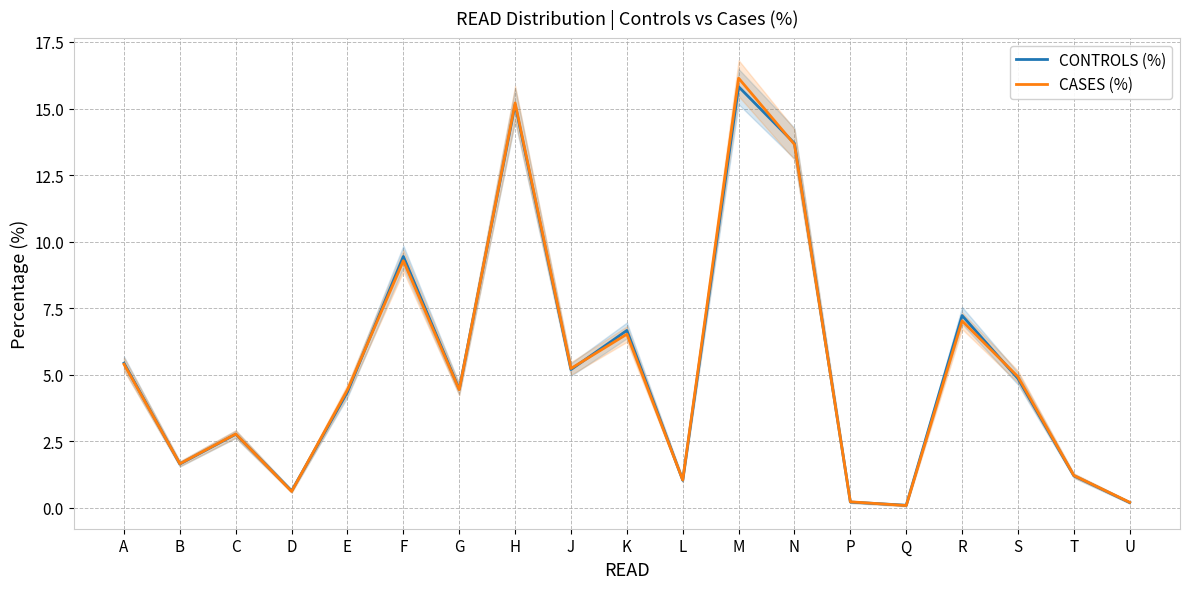

What are all the series names shown in the legend?

CONTROLS (%), CASES (%)